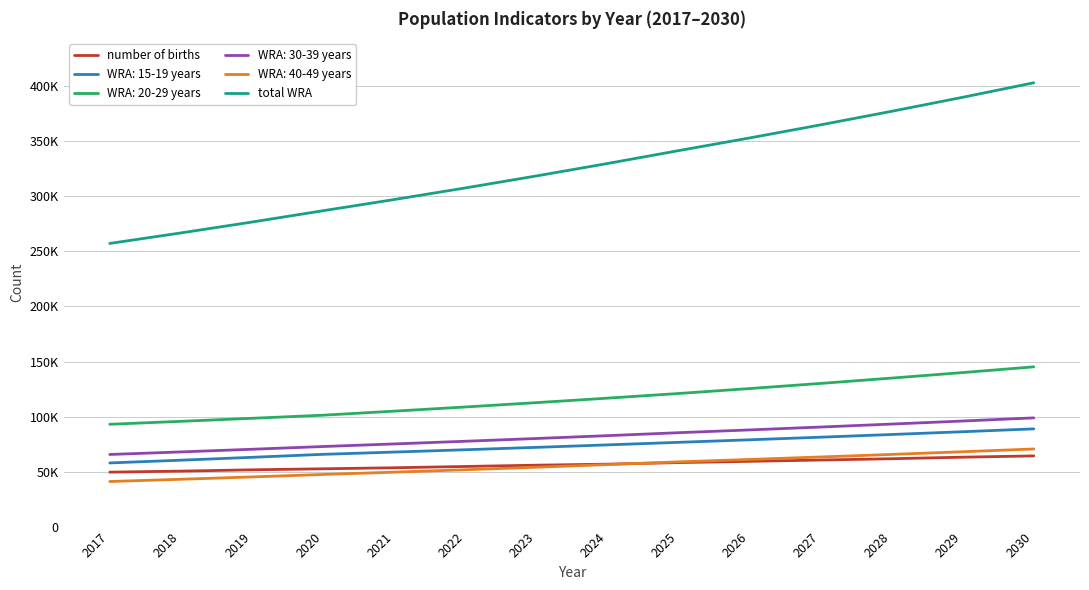

Which category has the highest value across all series?

2030